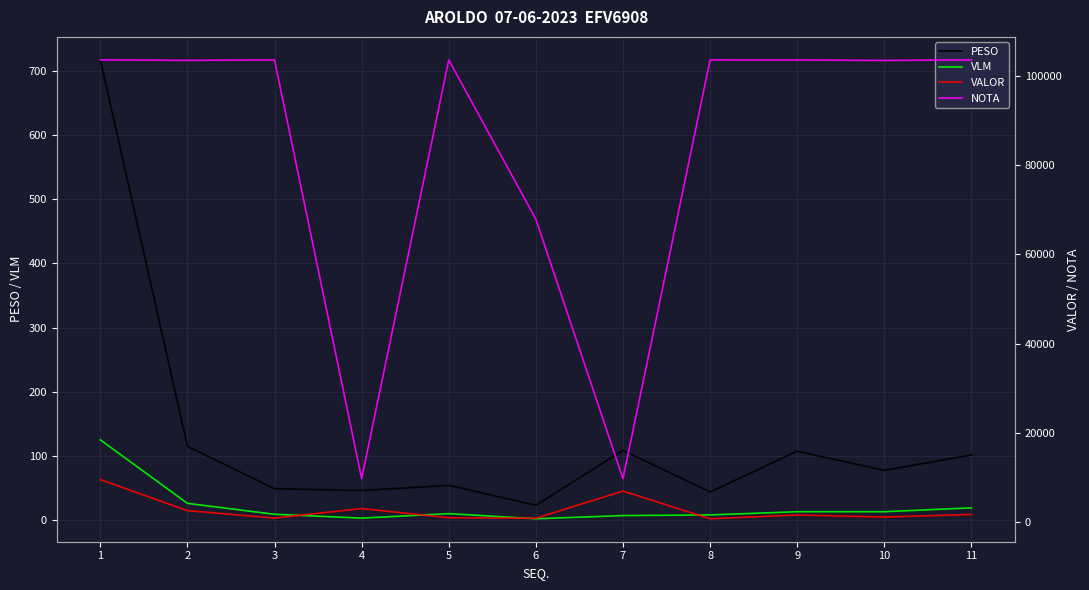

Does the chart display data point markers on the line(s)?

No